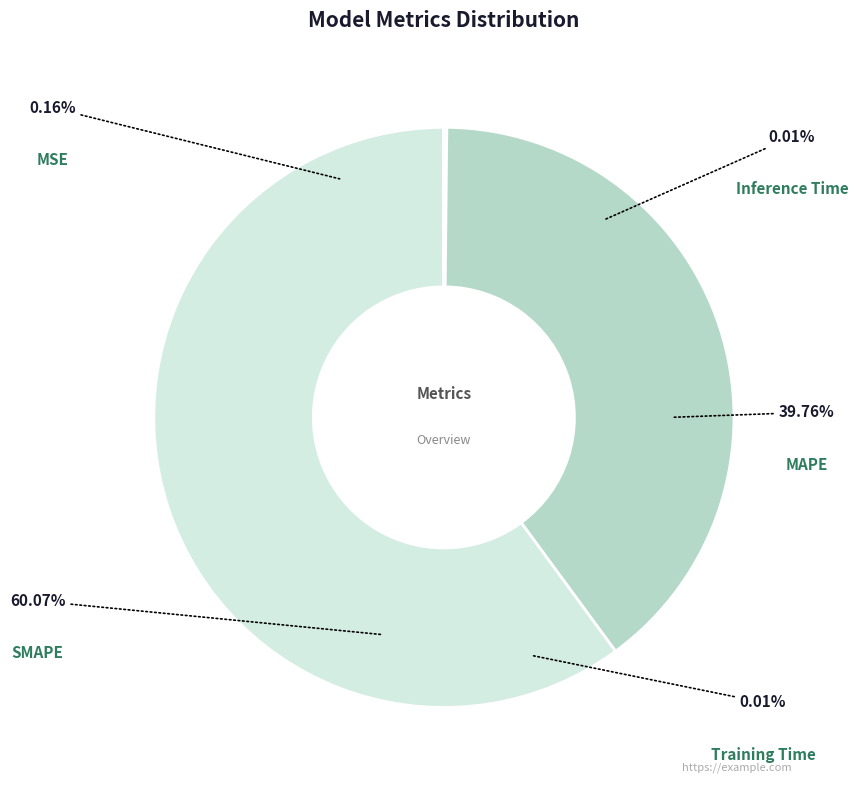

Which slice is the largest?

SMAPE